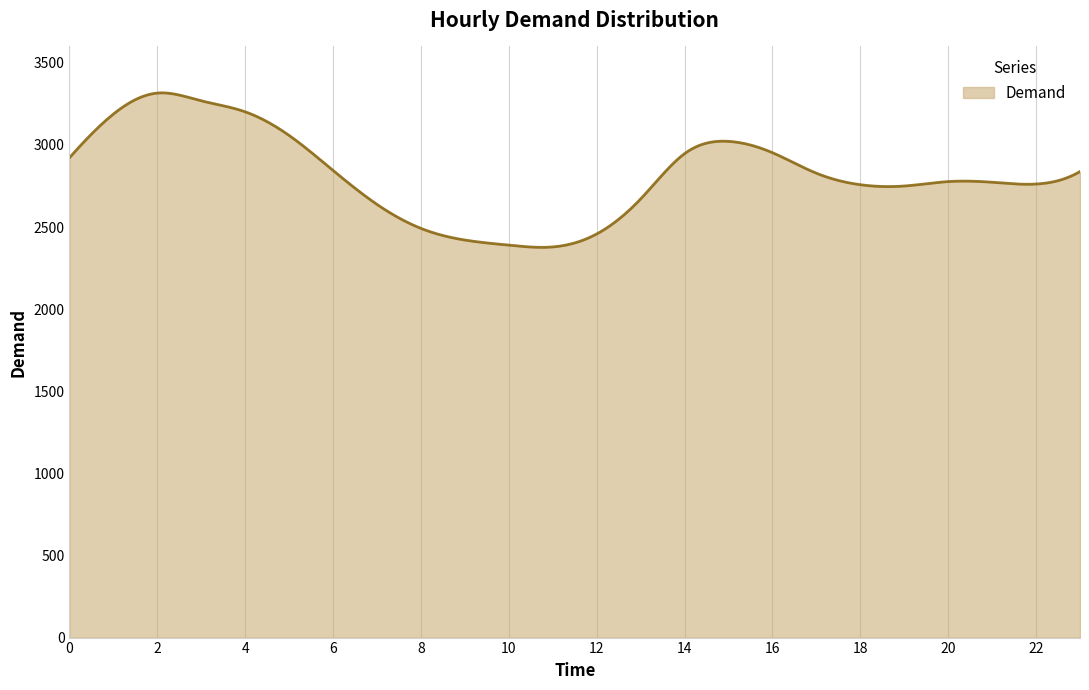

What is the sum of all values?

845137.7